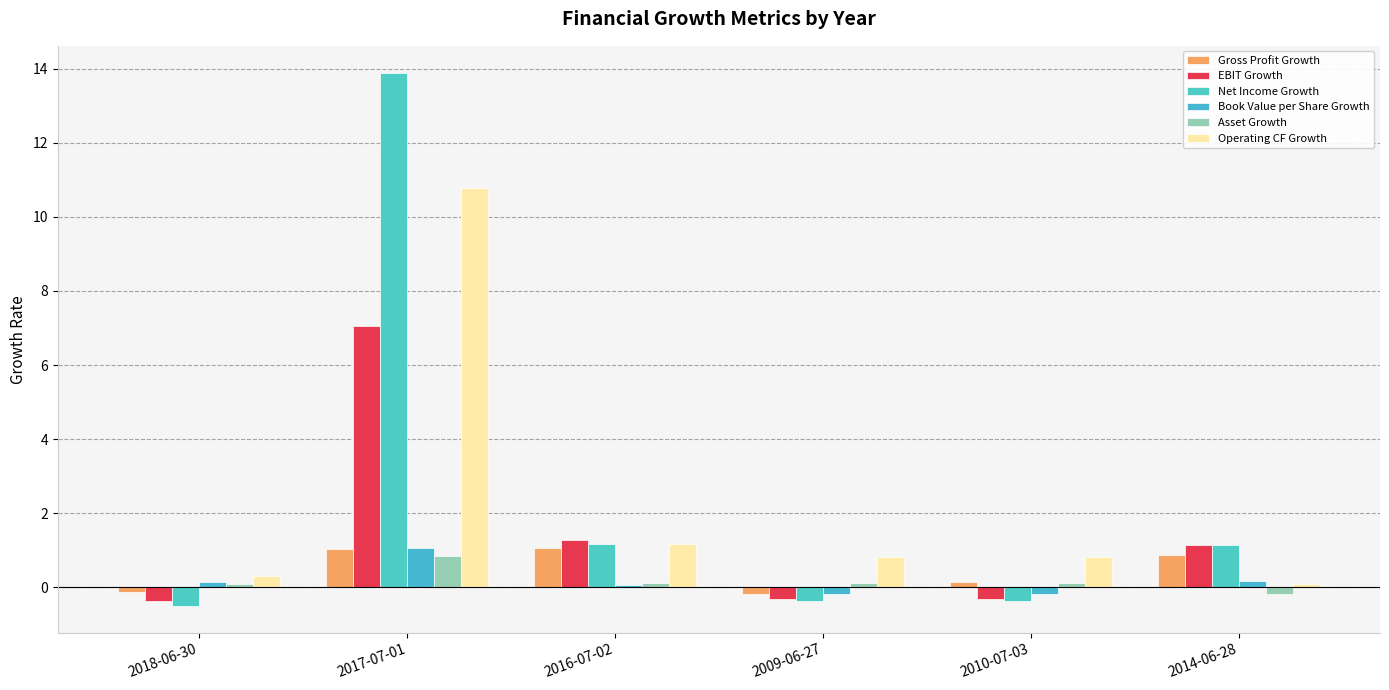

Which label corresponds to the largest value in the chart?

2017-07-01